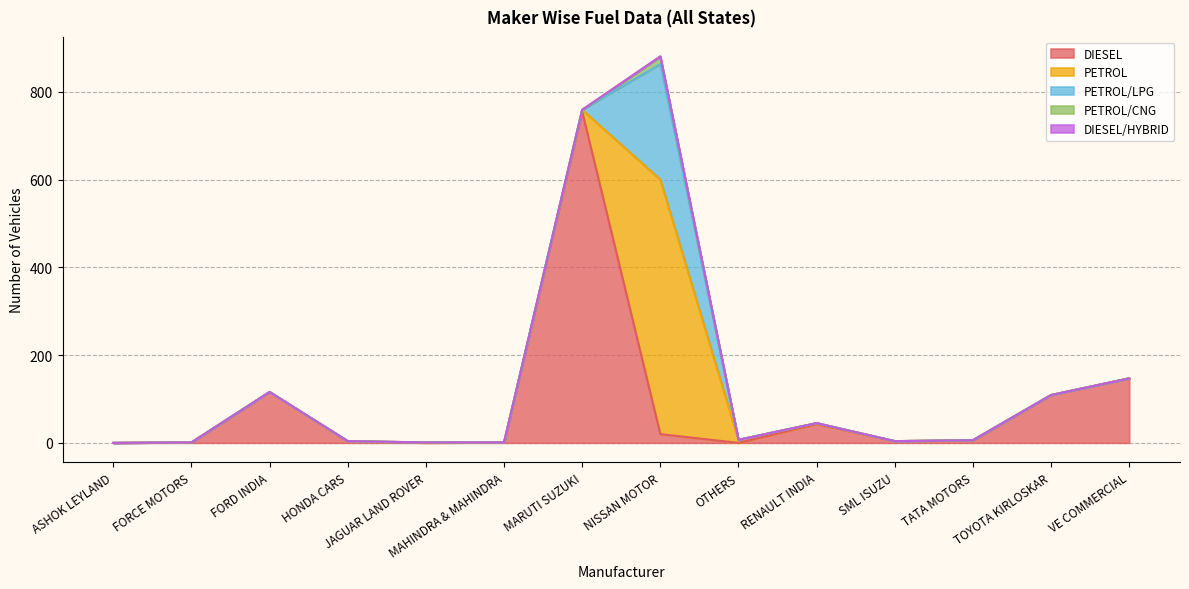

What is the sum of the DIESEL values at SML ISUZU and TATA MOTORS?

10